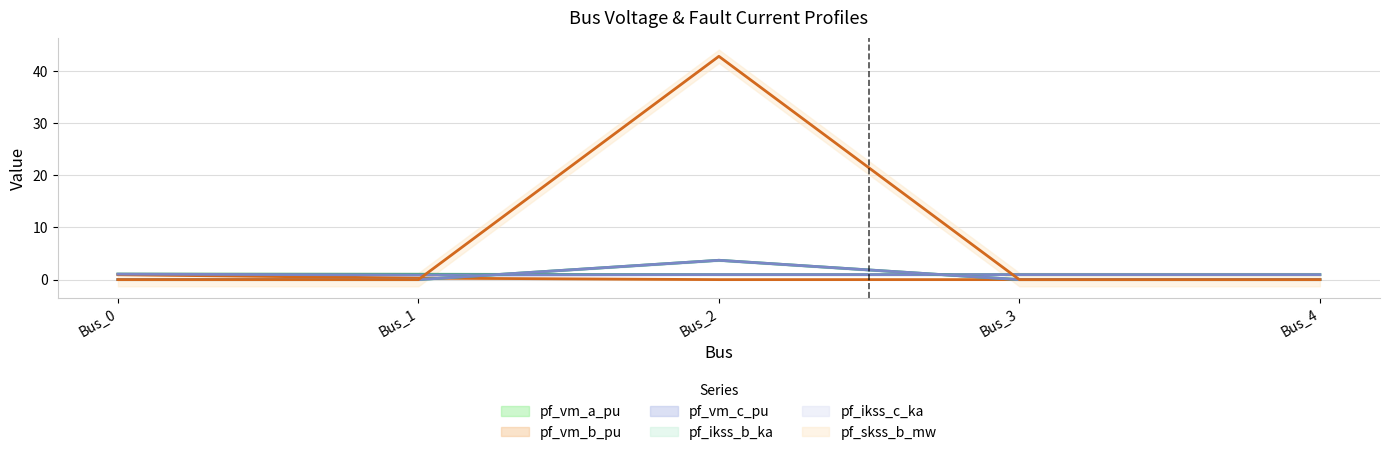

Is this an area chart (filled region under the line)?

No